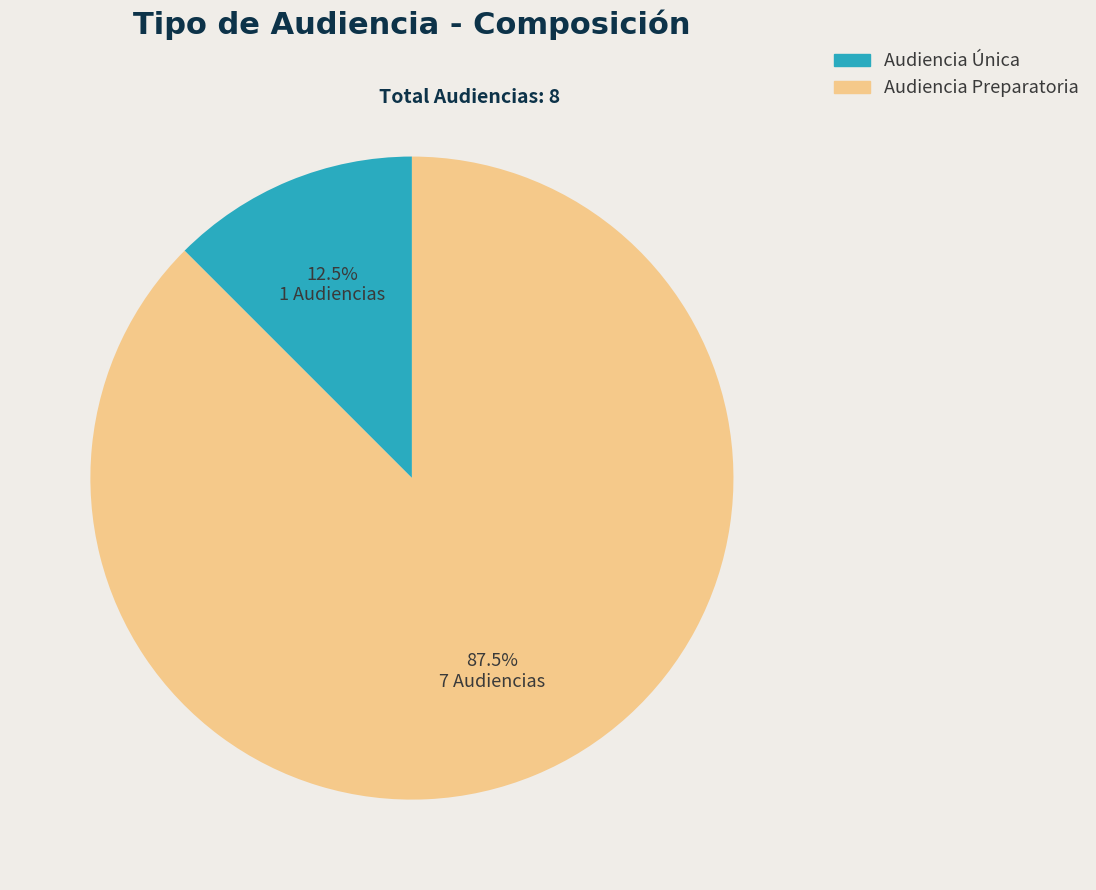

What is the smallest slice in the pie chart?

Audiencia Única